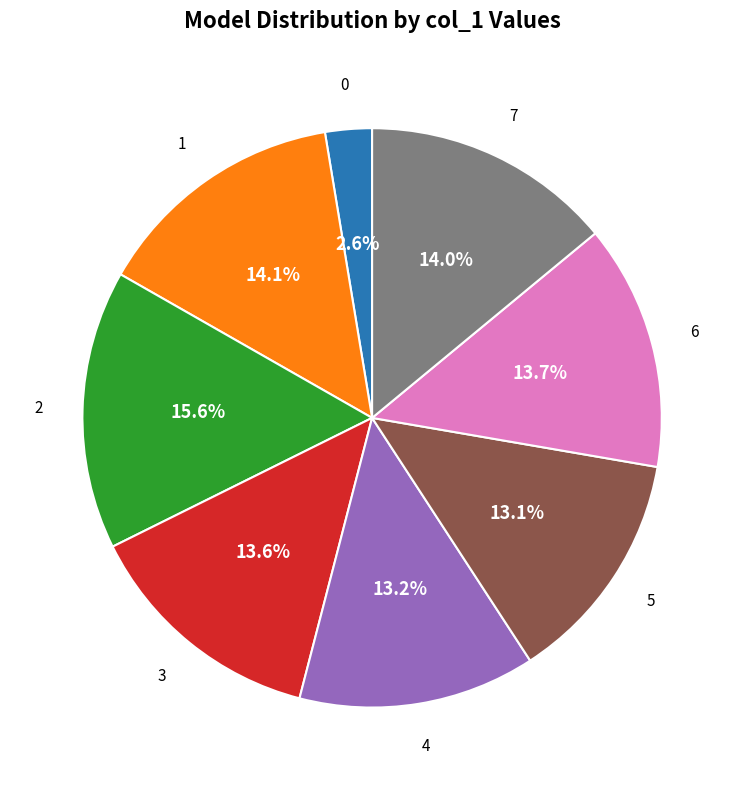

Is there a majority slice in this chart?

No